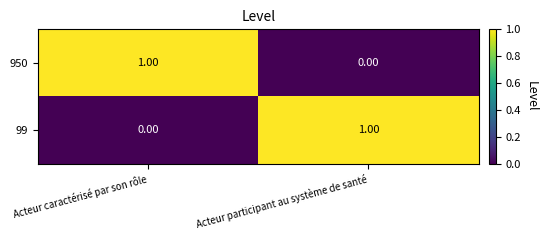

Which category has the highest value in the 950 series?

Acteur caractérisé par son rôle